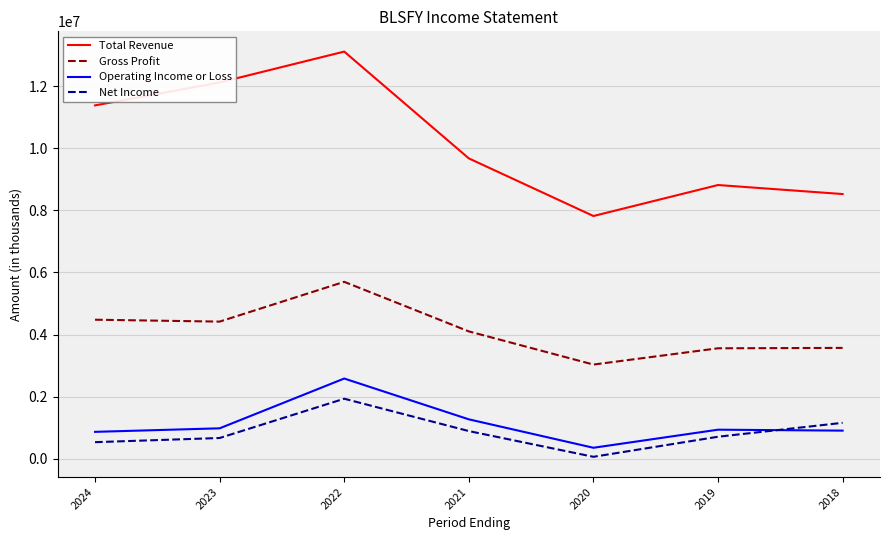

Which category has the lowest value in the Net Income series?

2020